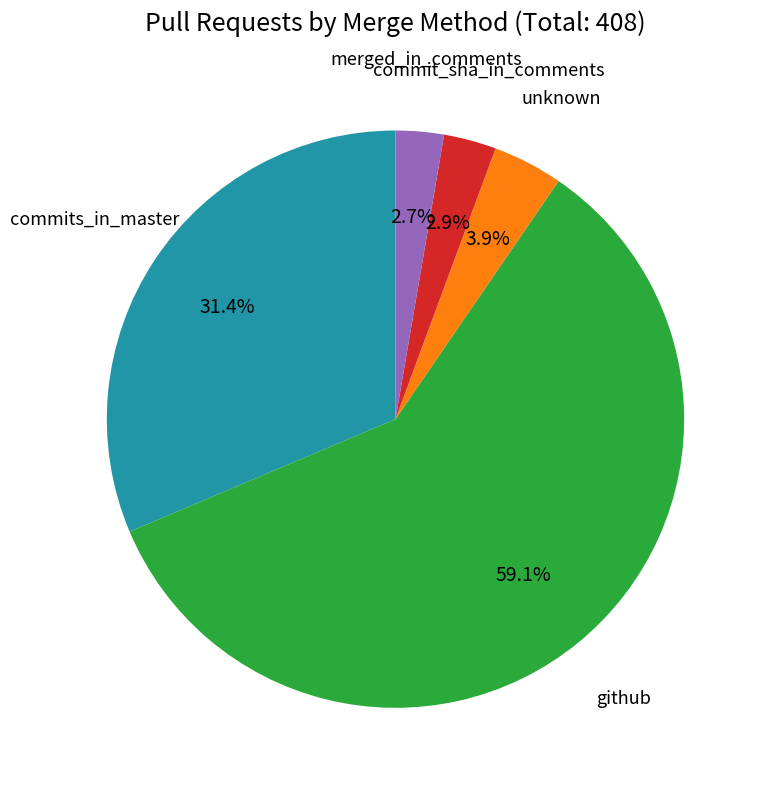

Is there any slice that represents more than half of the pie?

Yes